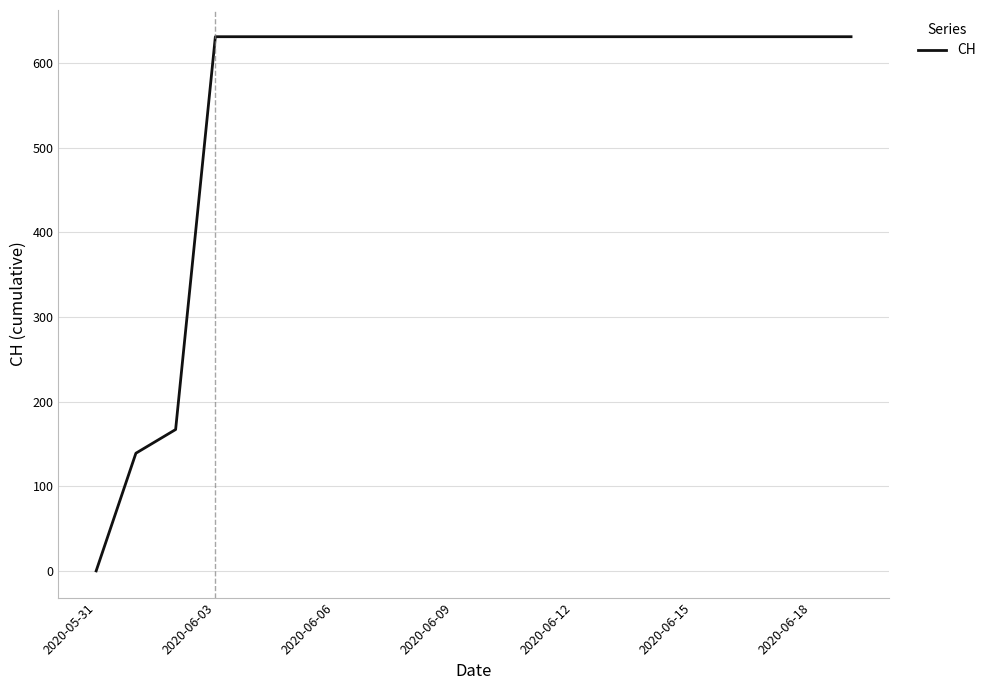

How many lines are shown in the chart?

1